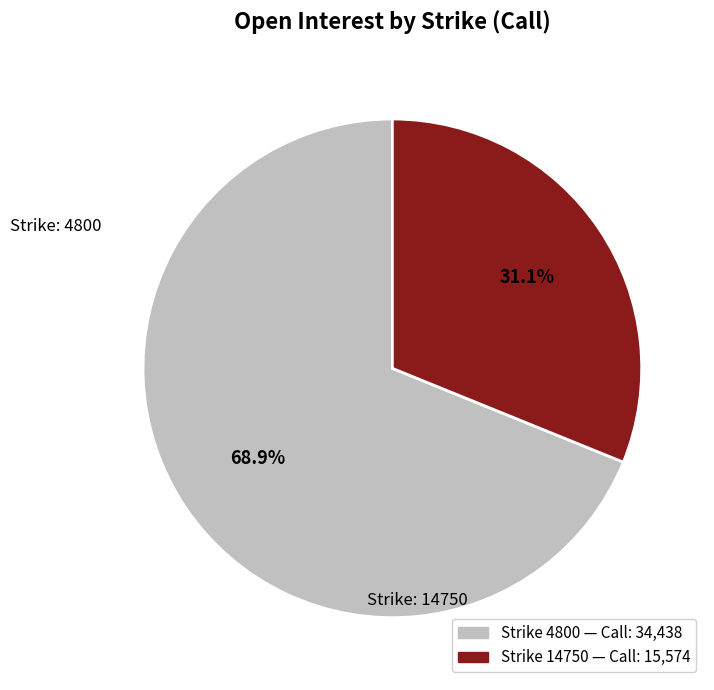

Does any single category account for the majority?

Yes